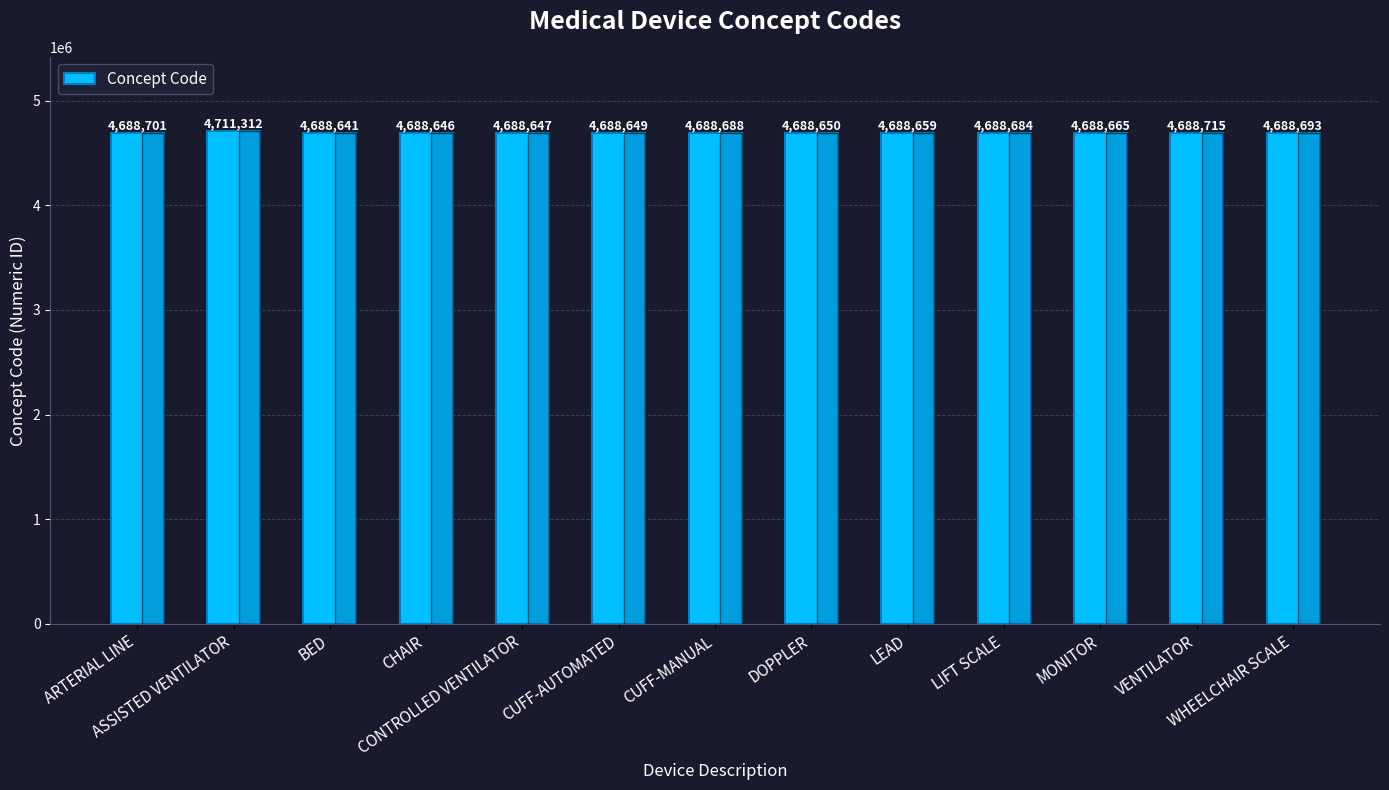

Reading right to left, list all the values displayed in this chart.

4688693	4688715	4688665	4688684	4688659	4688650	4688688	4688649	4688647	4688646	4688641	4711312	4688701